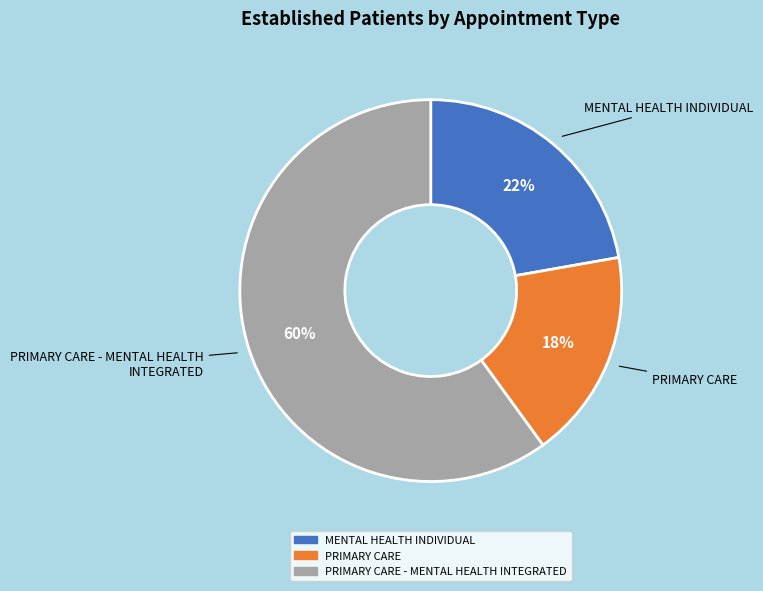

Which category accounts for the majority?

PRIMARY CARE - MENTAL HEALTH INTEGRATED